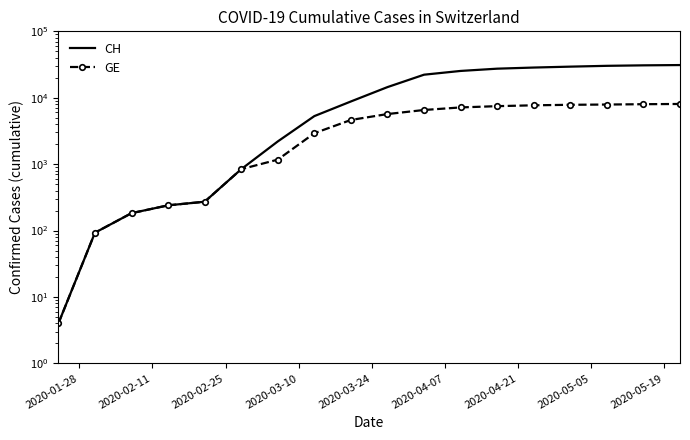

Which series has the largest total across all categories?

CH